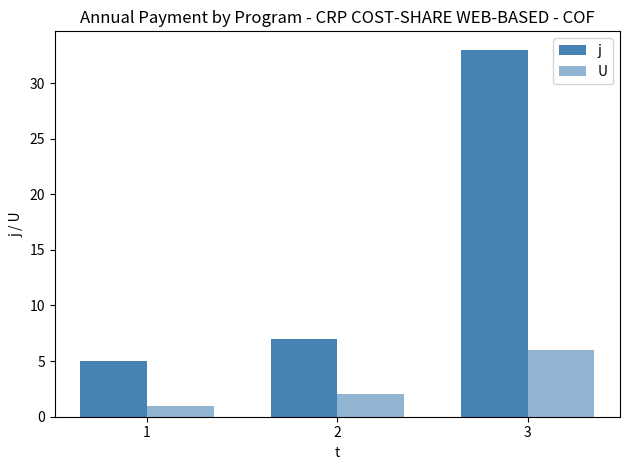

At which label is U closest to 3?

2